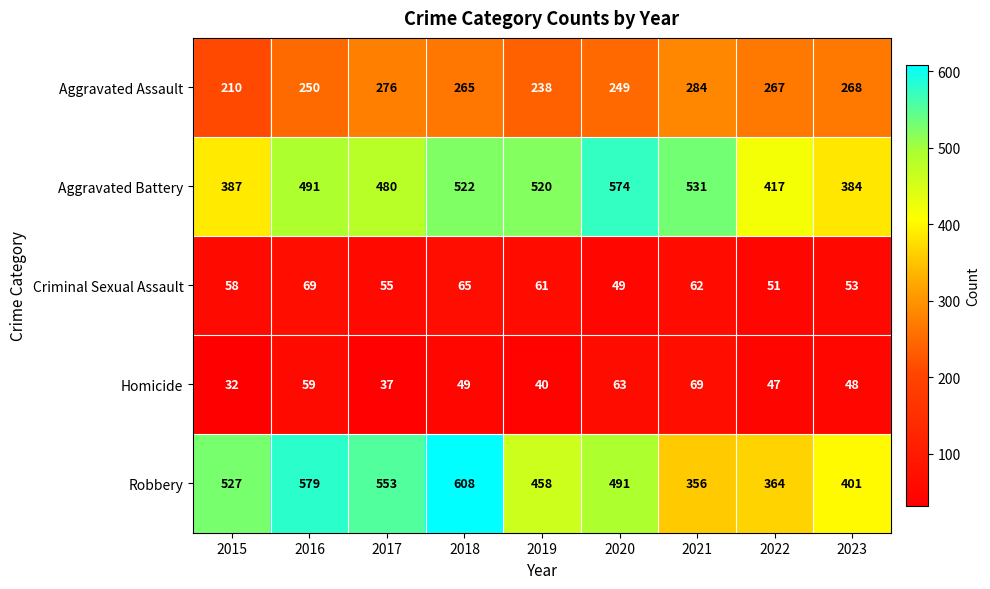

What is the spread (max minus min) of values at 2018?

559